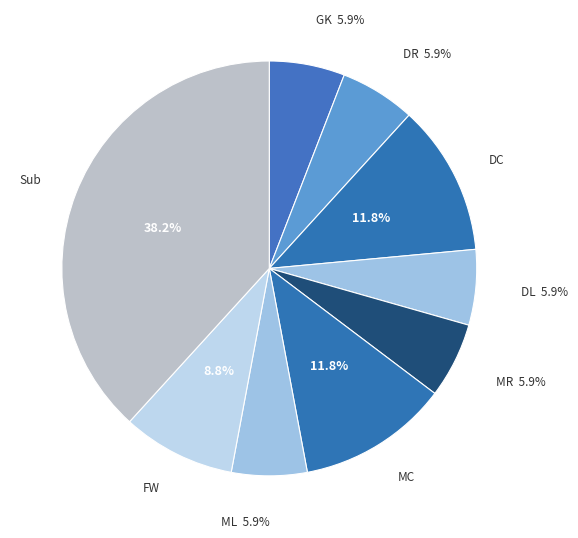

Which slice is the smallest?

GK